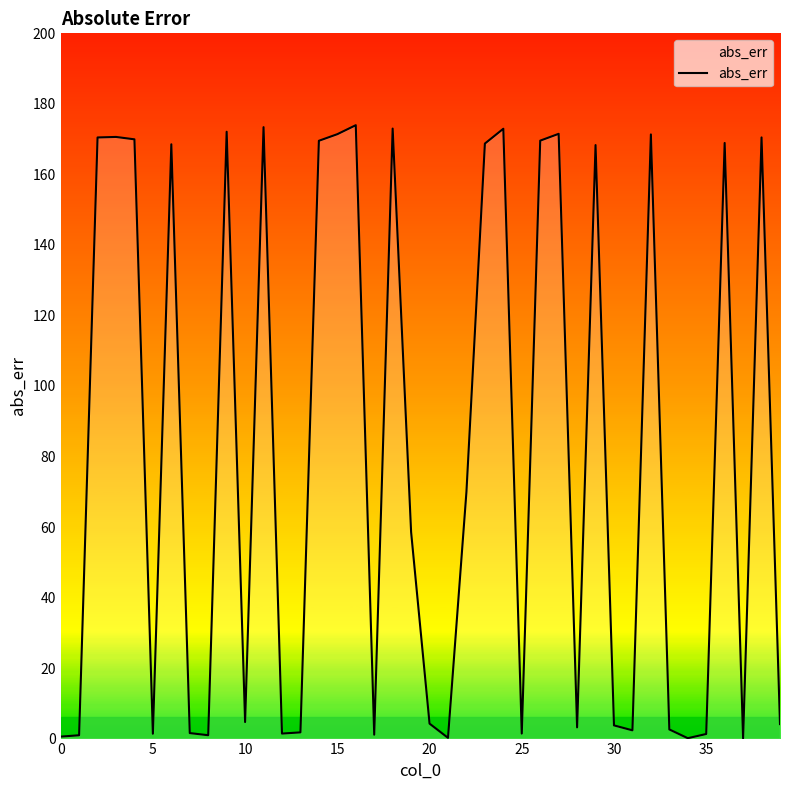

What is the difference between the maximum and minimum values?

173.9